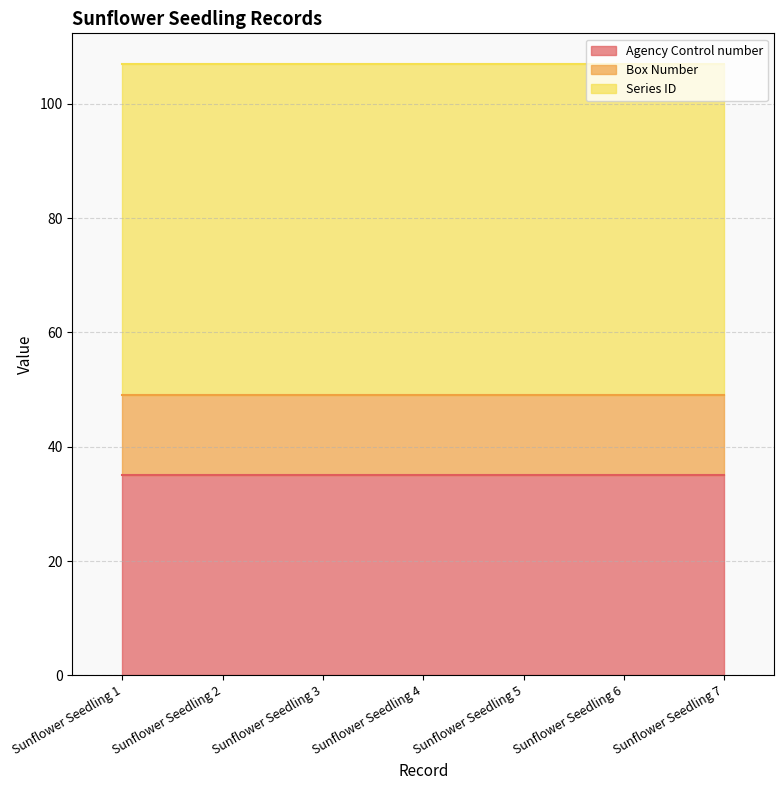

What is the difference between the highest and lowest values at Sunflower Seedling 2?

44